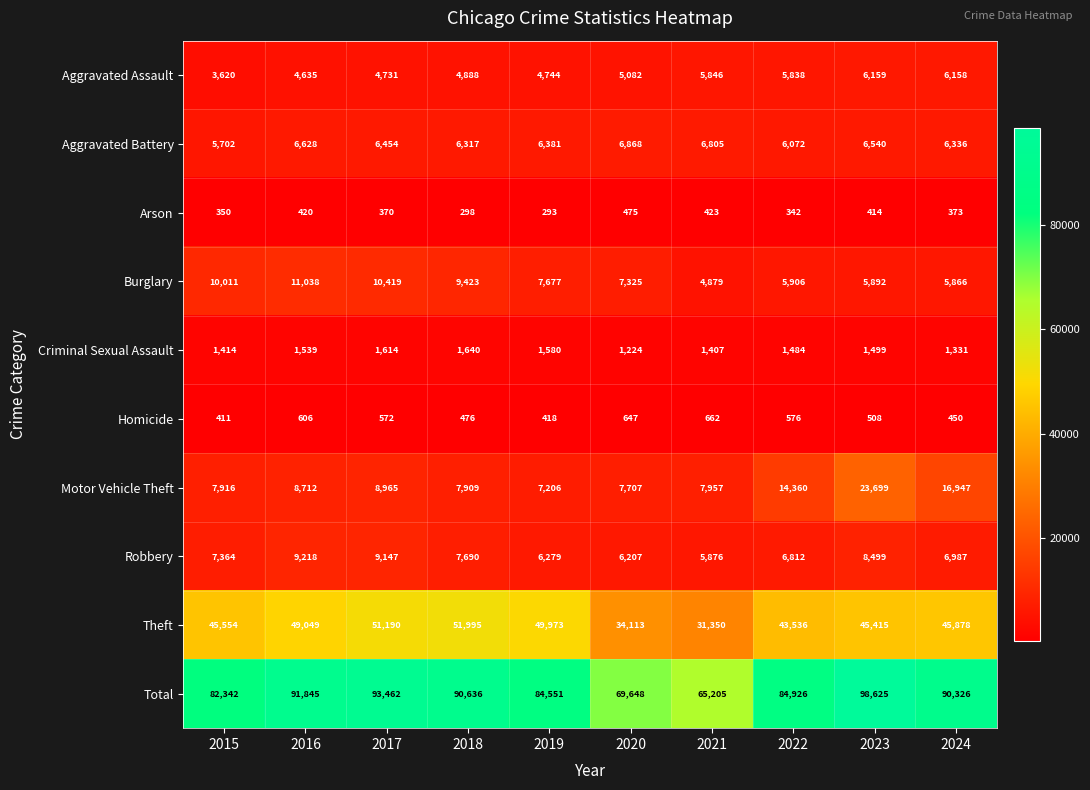

True or false: Motor Vehicle Theft has a value of 2911 at 2022.

False